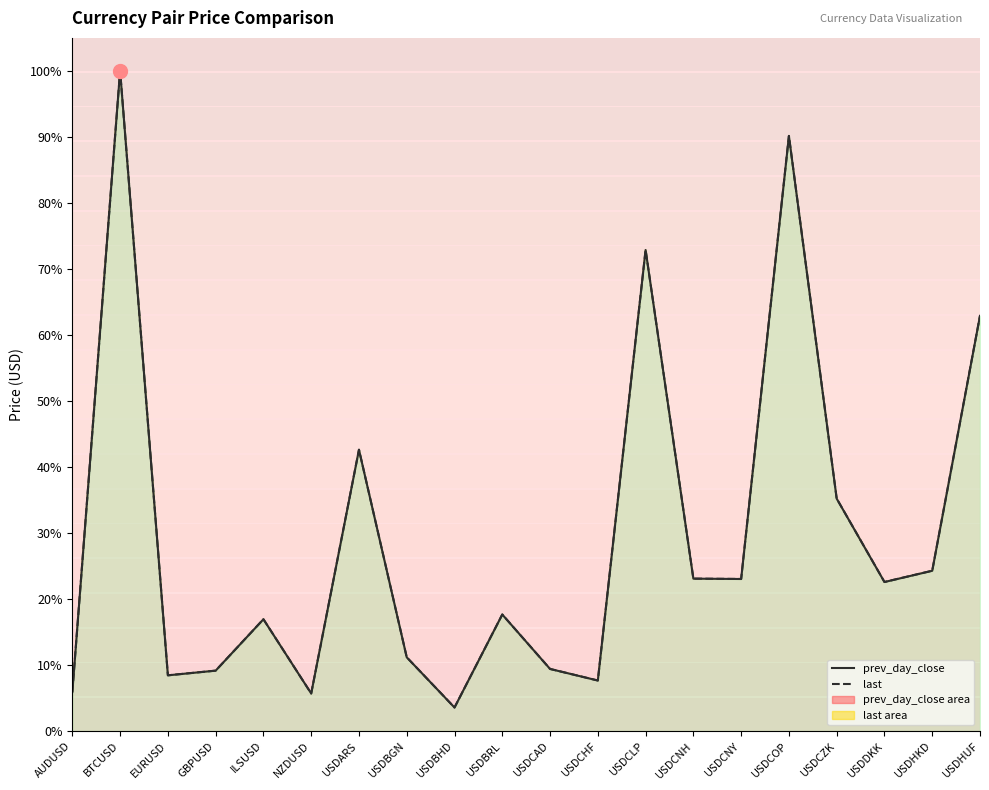

In last, how many points are higher than both neighbors (excluding endpoints)?

6